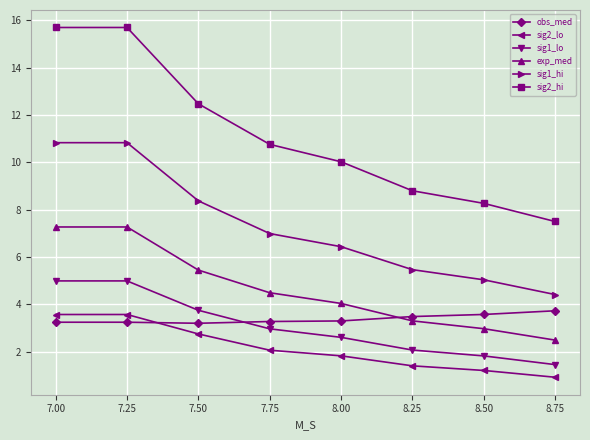

Which series changed the most between 7.25 and 8.00?

sig2_hi